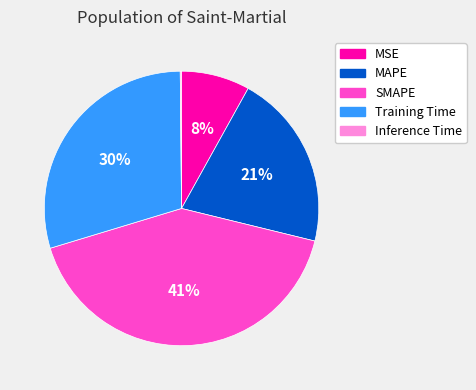

To the nearest percent, what is the difference between the largest and smallest slice percentages?

41%